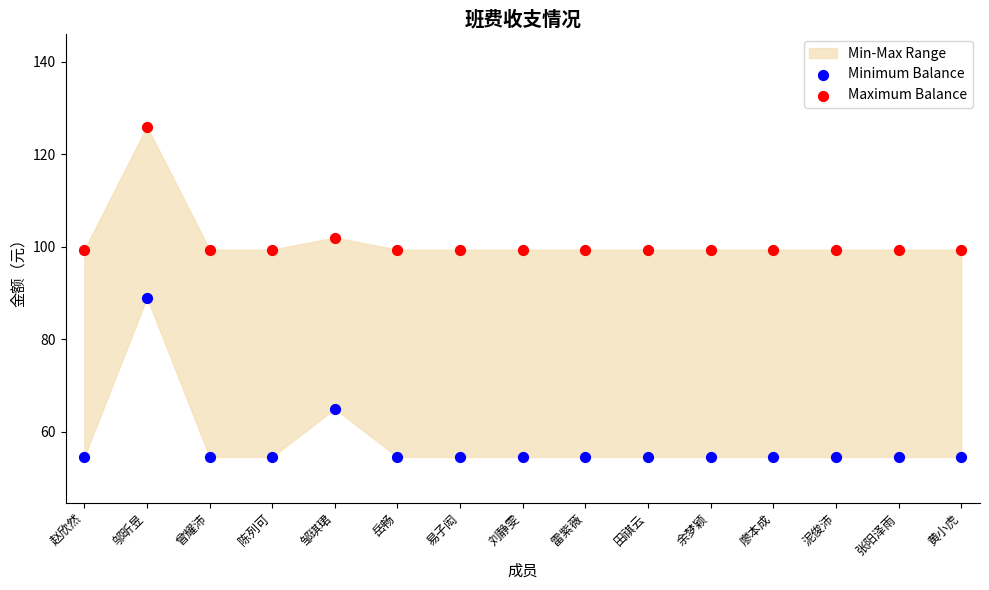

Which series reaches the maximum Y coordinate?

Maximum Balance